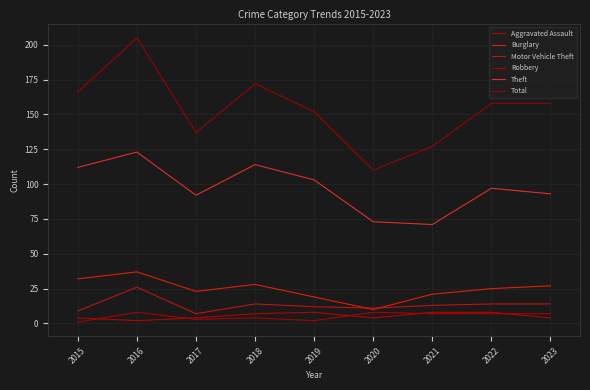

Does the chart display data point markers on the line(s)?

No